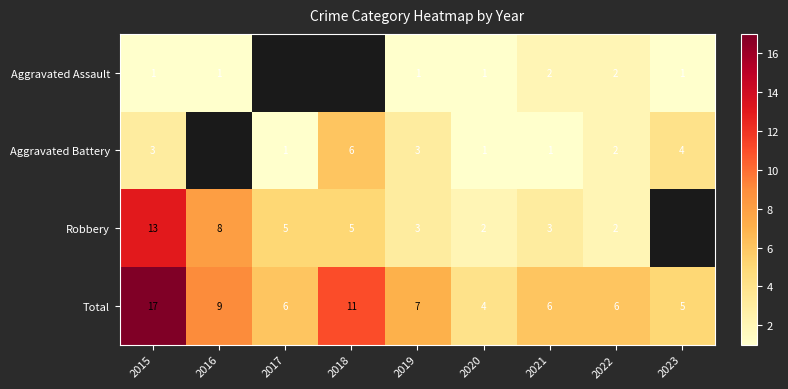

Which category has the lowest value across all series?

2015